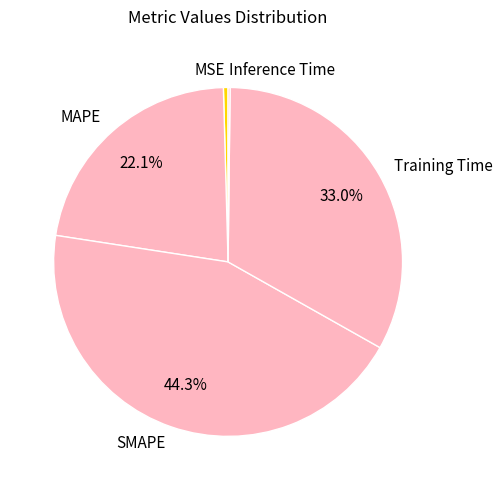

What percentage is NOT represented by MAPE?

77.9%